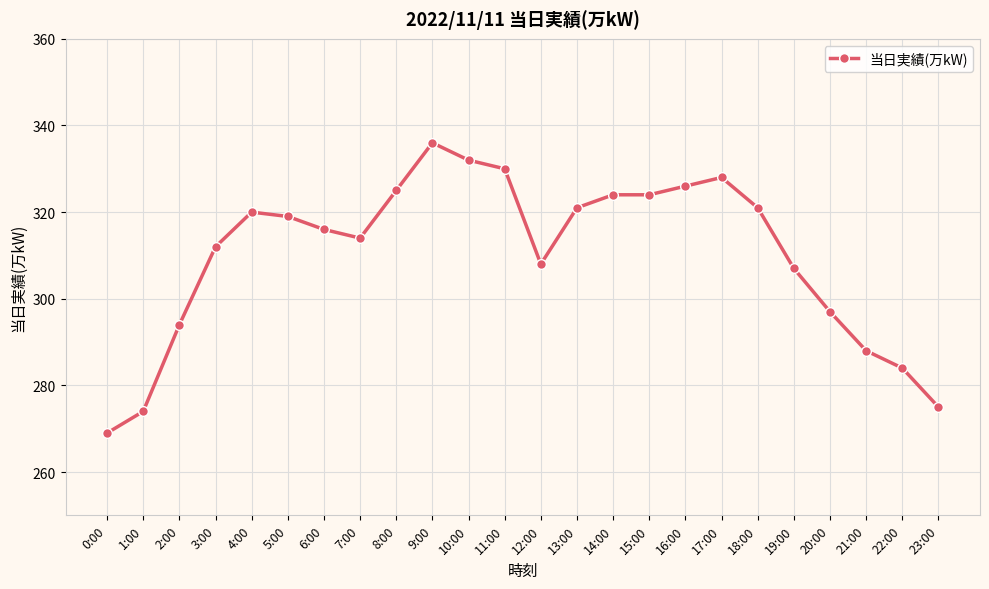

At which category does the chart reach its minimum across all series?

0:00